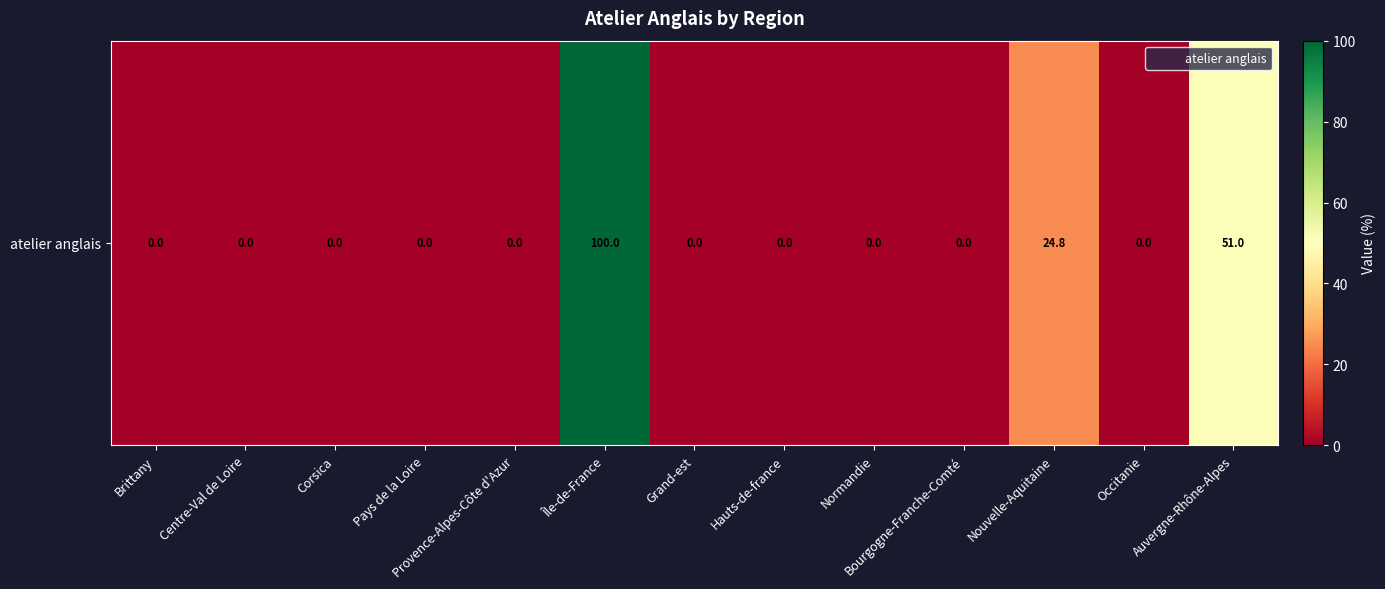

Rank the categories by value from highest to lowest.

Île-de-France, Auvergne-Rhône-Alpes, Nouvelle-Aquitaine, Brittany, Centre-Val de Loire, Corsica, Pays de la Loire, Provence-Alpes-Côte d'Azur, Grand-est, Hauts-de-france, Normandie, Bourgogne-Franche-Comté, Occitanie